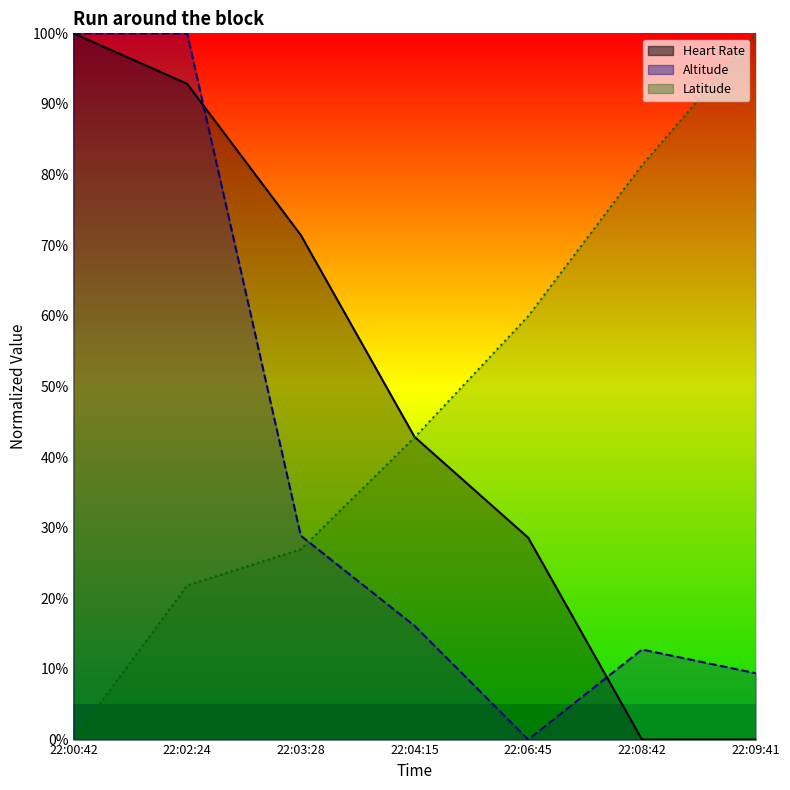

Reading right to left, what are all the values shown in this chart?

Heart Rate: 0.0	0.0	28.6	42.9	71.4	92.9	100.0
Latitude: 100.0	81.3	60.0	42.8	26.9	21.8	0.0
Altitude: 9.4	12.8	0.0	16.1	28.9	100.0	100.0